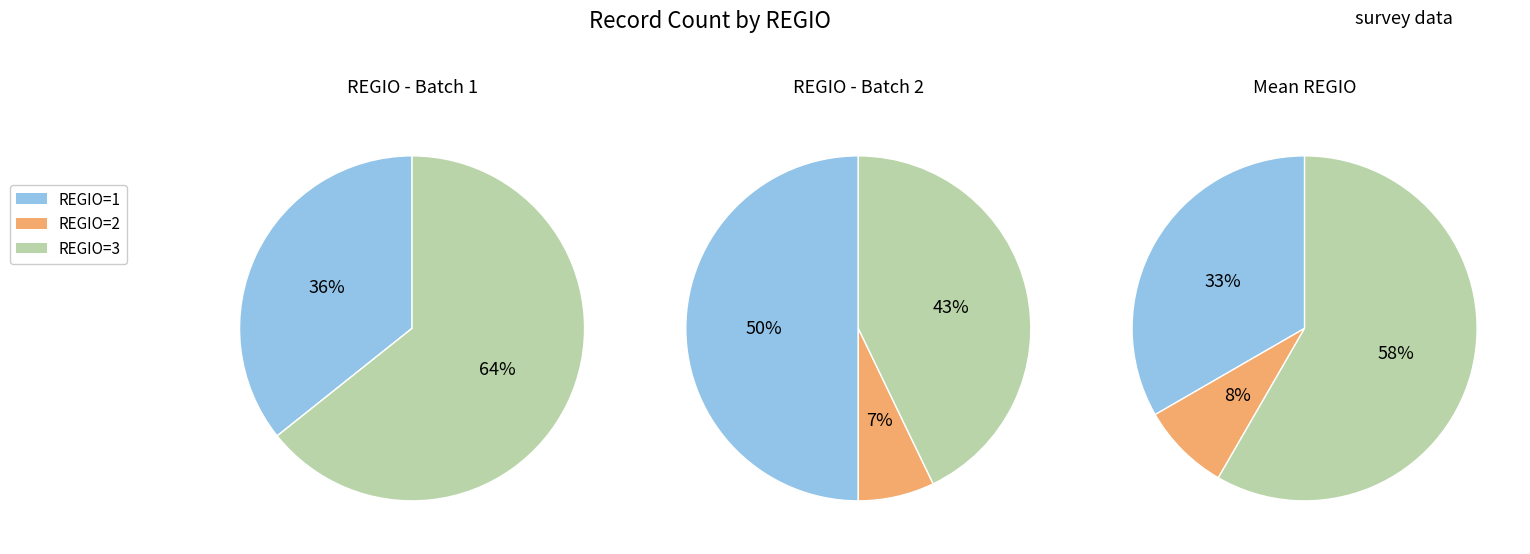

To the nearest percent, what is the average slice percentage?

33%